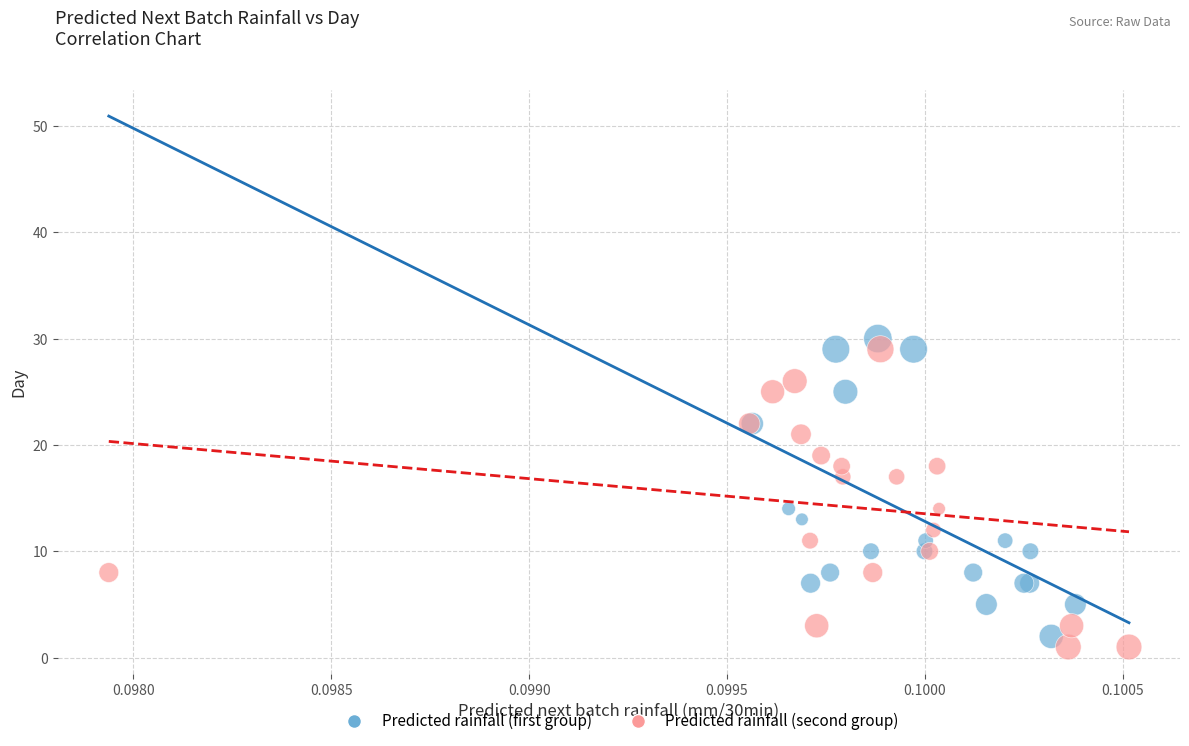

What are all the series names shown in the legend?

Predicted rainfall (first group), Predicted rainfall (second group)